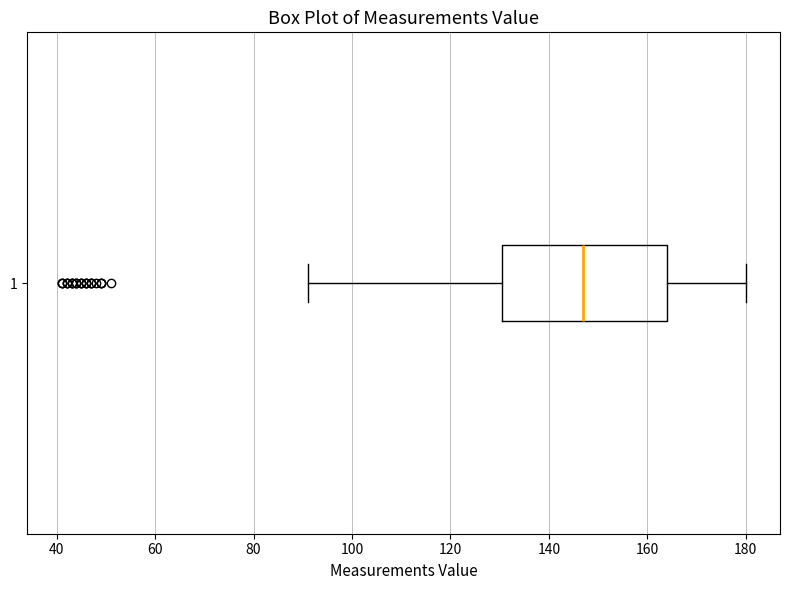

Read this box plot against the x-axis: the position of the median line, the range covered by the box, and the ends of both whiskers. The values are not printed on the chart, so give them approximately, as read against the axis.

median 148, box 130 to 164, whiskers 92 to 180